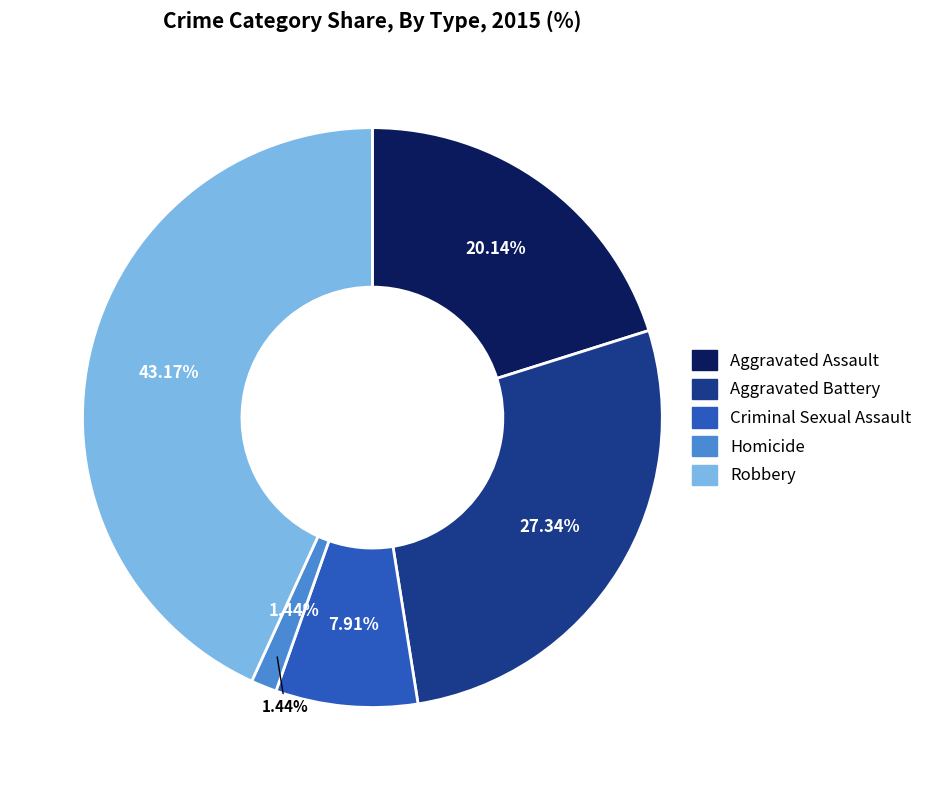

Count the number of slices in the pie.

5